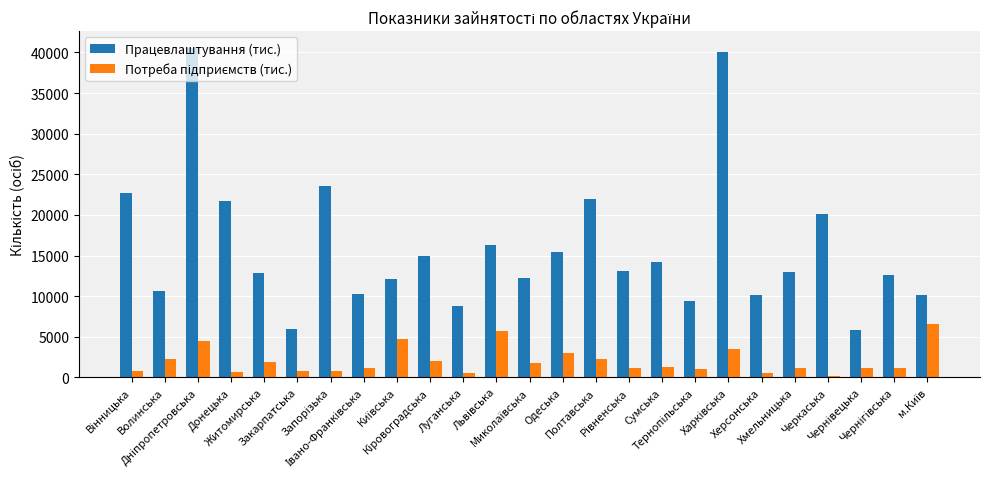

Which series has the largest range (max minus min)?

Працевлаштування (тис.)